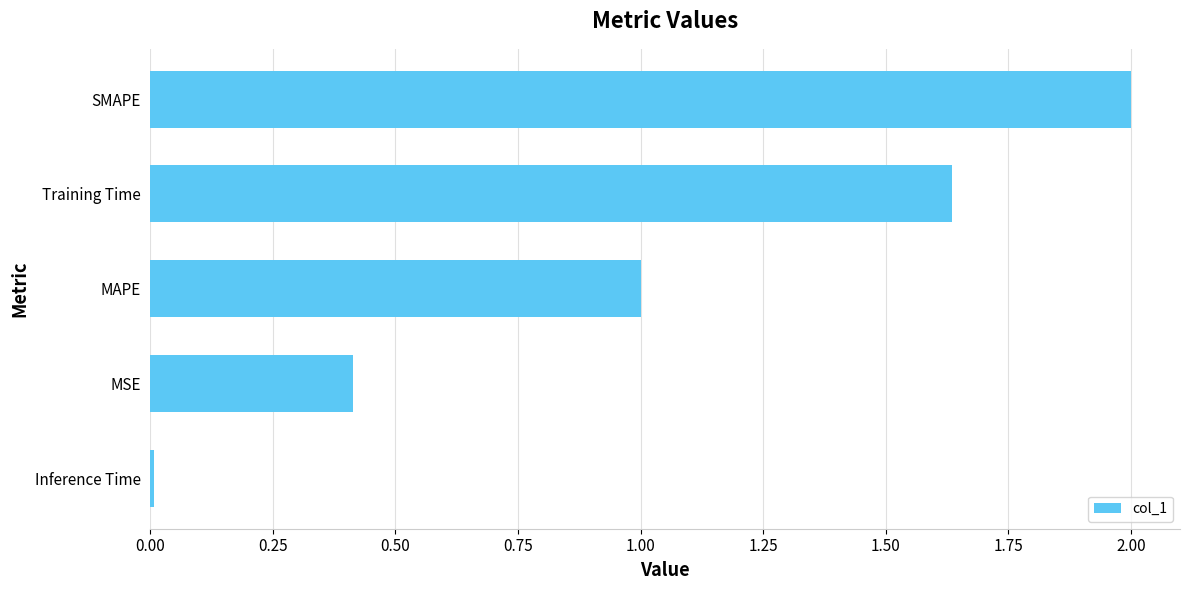

What value does the data have at MAPE?

1.0